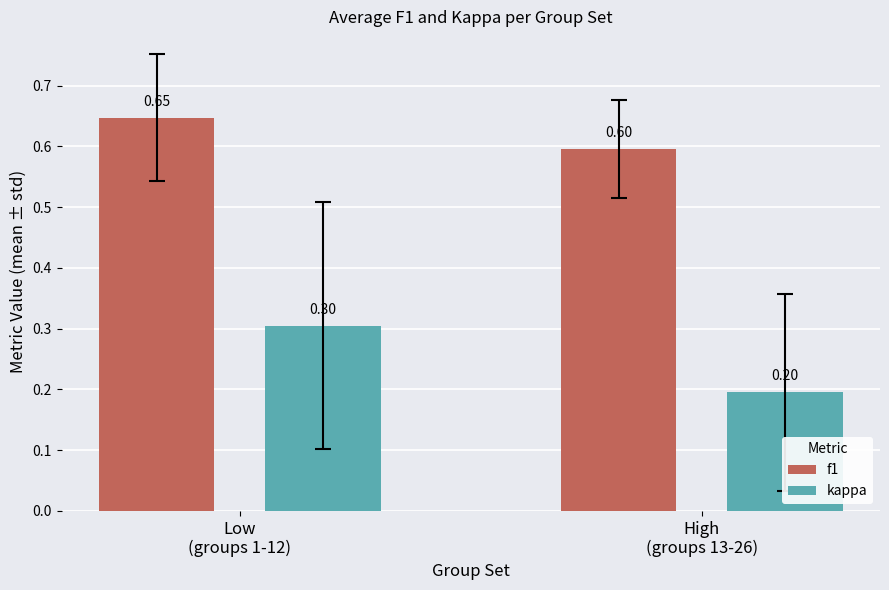

What are all the series names shown in the legend?

f1, kappa